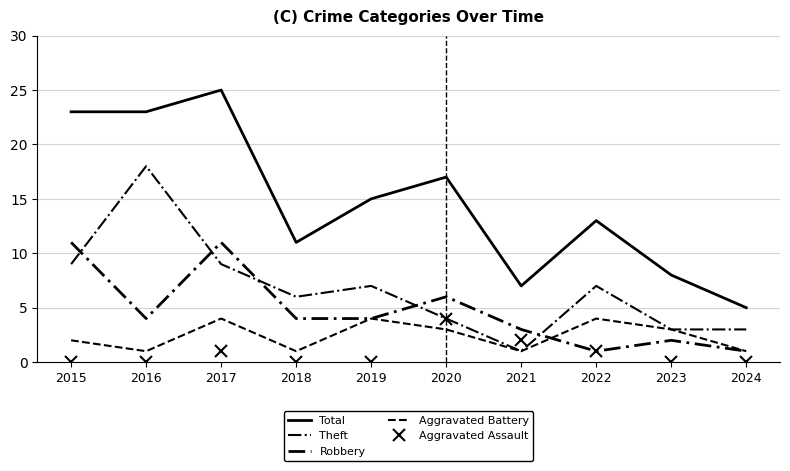

How many data points does each series have?

10